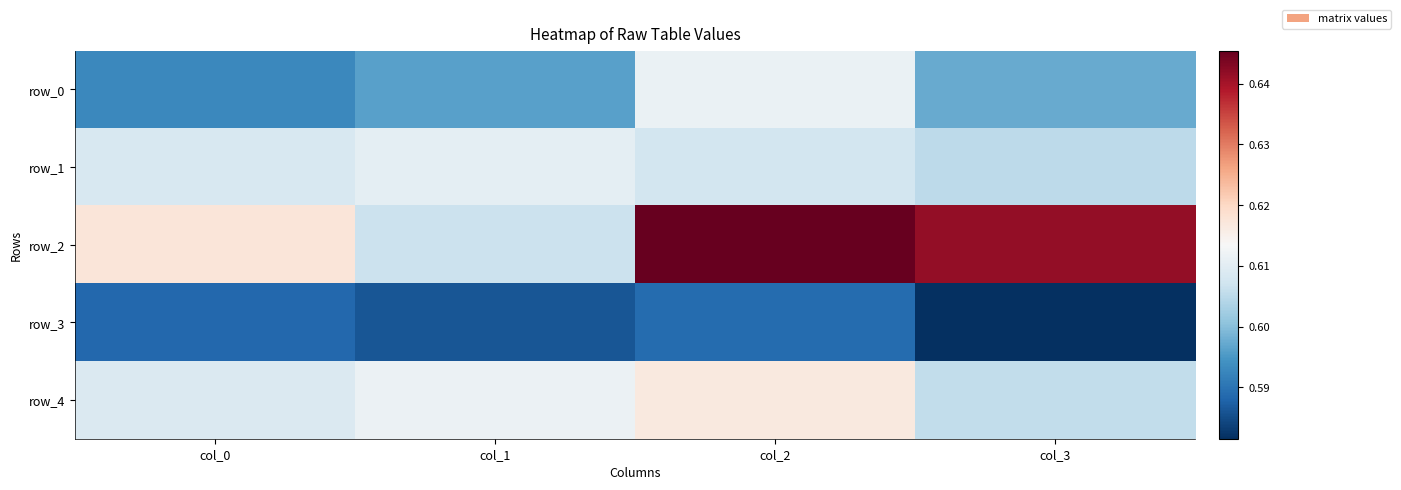

Reading left to right, extract all data points from this chart.

row_0: 0.6	0.6	0.6	0.6
row_1: 0.6	0.6	0.6	0.6
row_2: 0.6	0.6	0.6	0.6
row_3: 0.6	0.6	0.6	0.6
row_4: 0.6	0.6	0.6	0.6